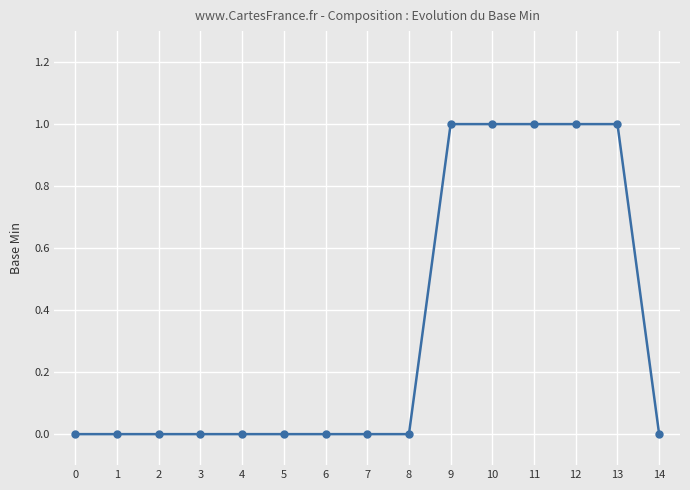

Is it true that the value at 5 is 0?

True